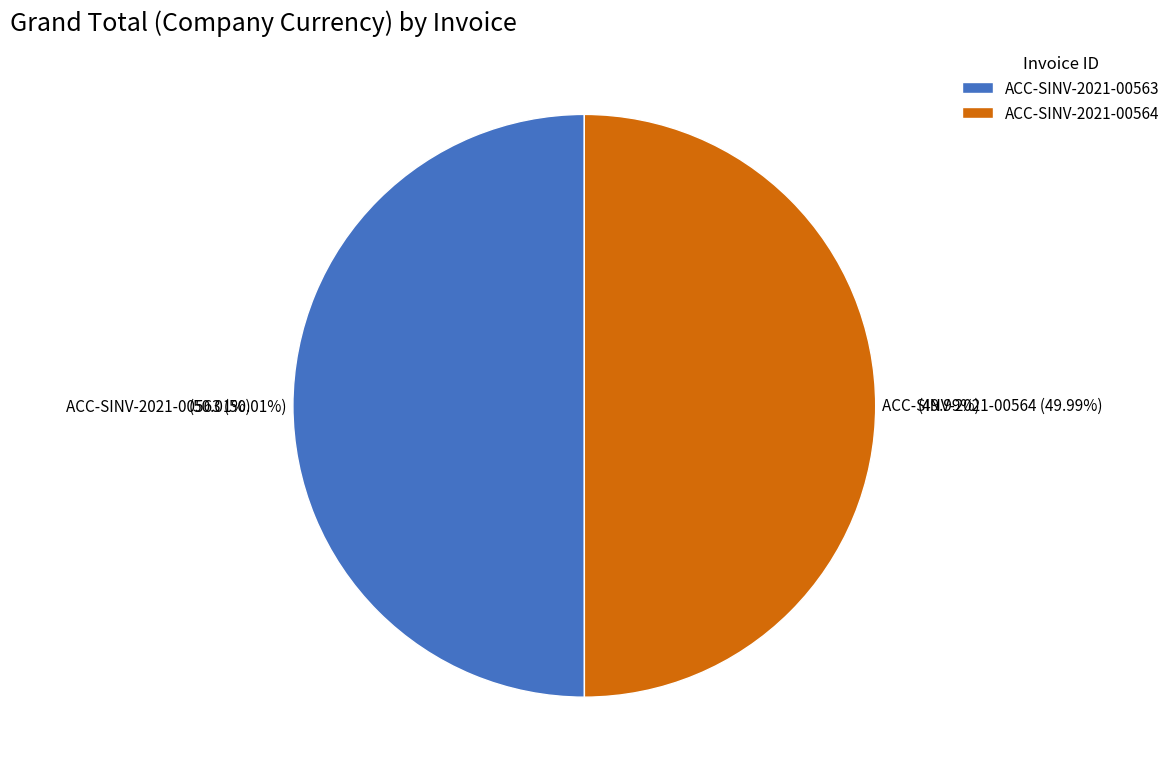

Is there any slice that represents more than half of the pie?

Yes